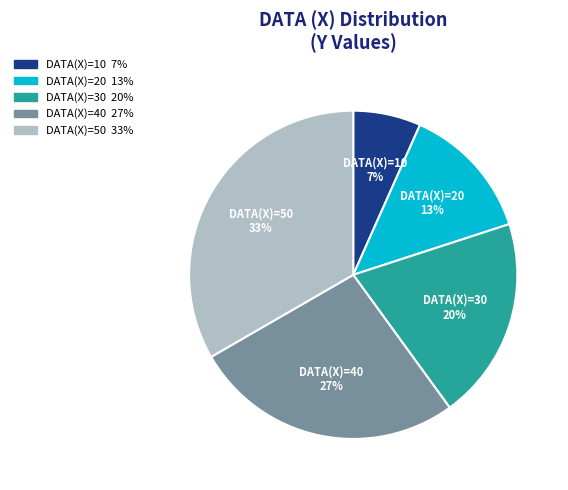

Is there a majority slice in this chart?

No